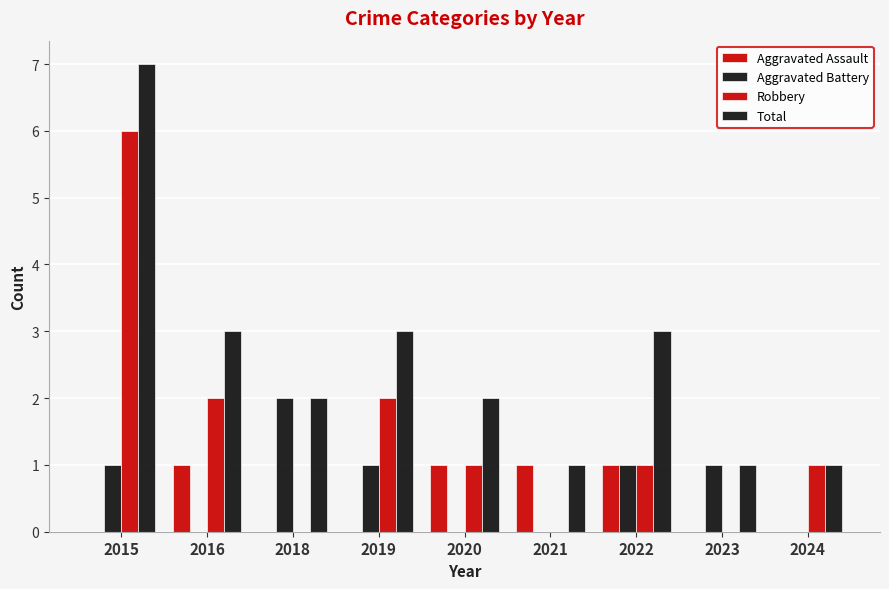

How many data points does each series have?

9